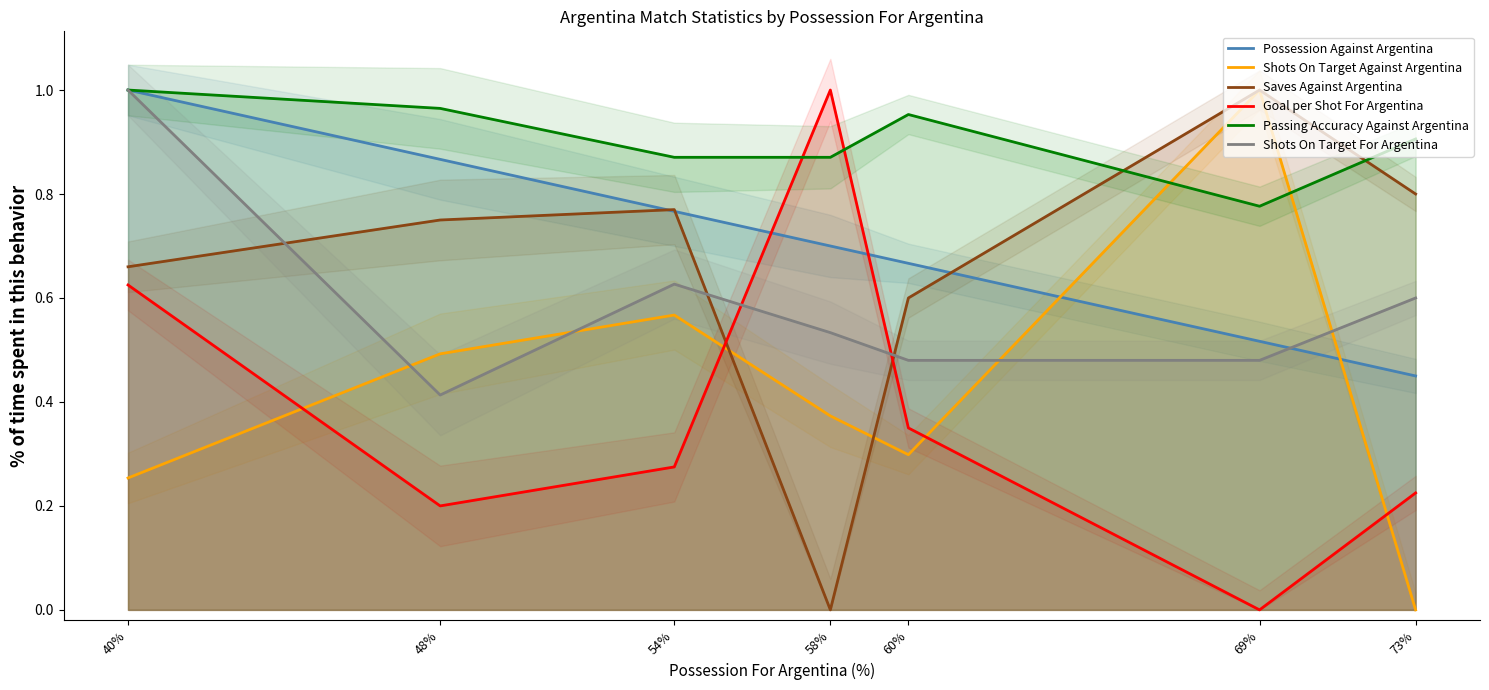

List the series in order of their peak value, highest first.

Possession Against Argentina, Shots On Target Against Argentina, Saves Against Argentina, Goal per Shot For Argentina, Passing Accuracy Against Argentina, Shots On Target For Argentina